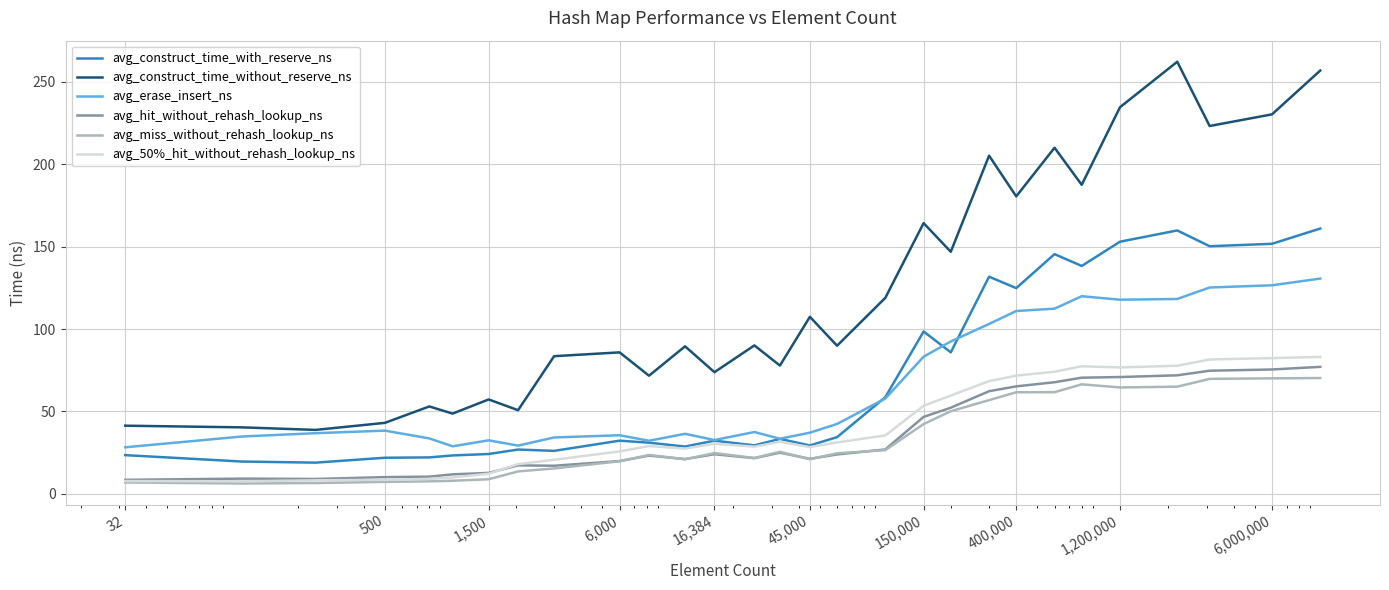

Which series has the largest range (max minus min)?

avg_construct_time_without_reserve_ns